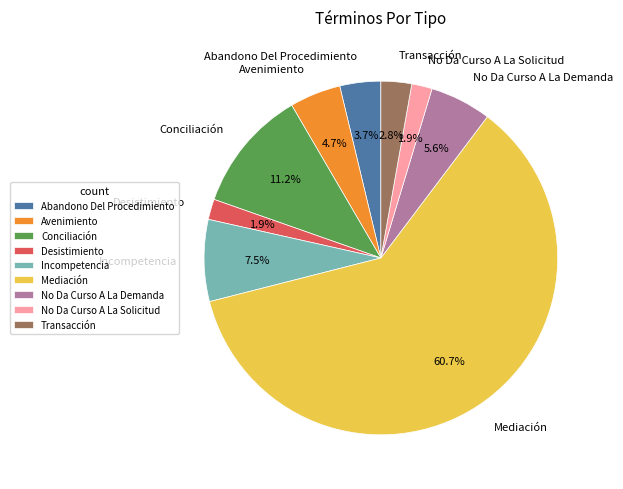

Which category has the biggest portion of the pie?

Mediación